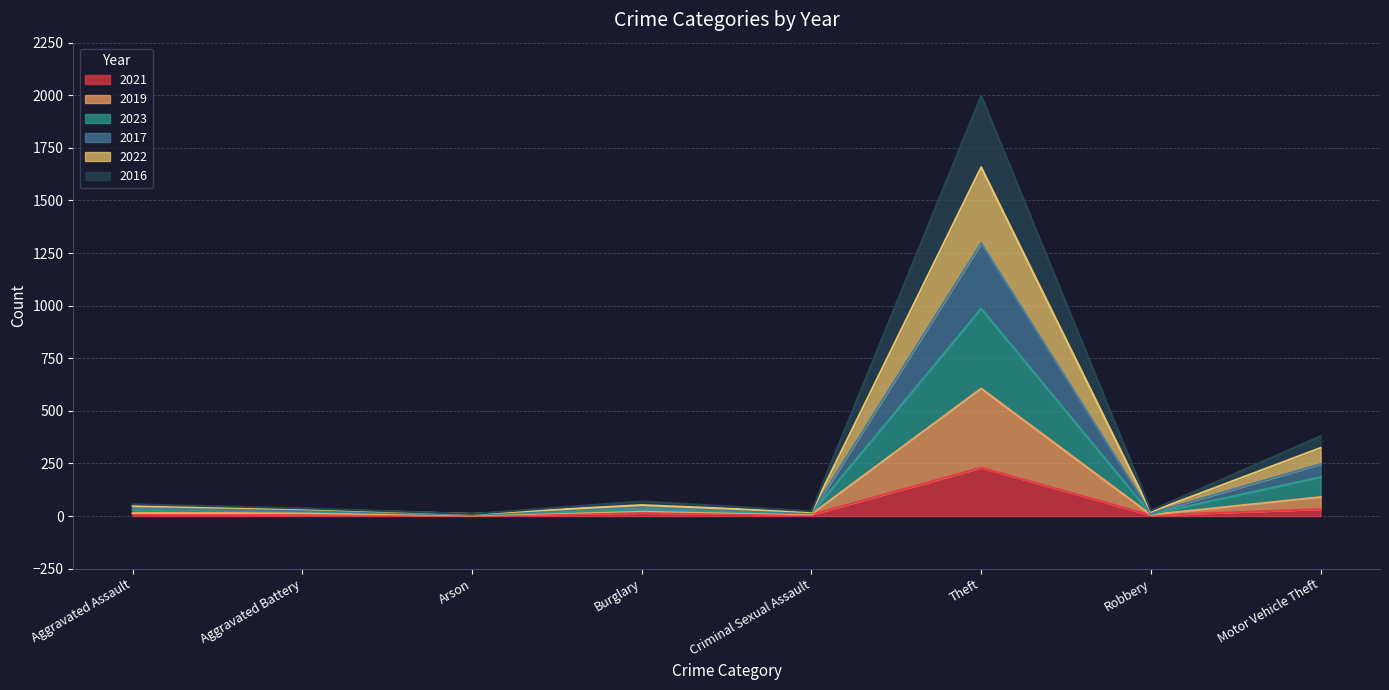

At which category is the sum across all series the highest?

Theft